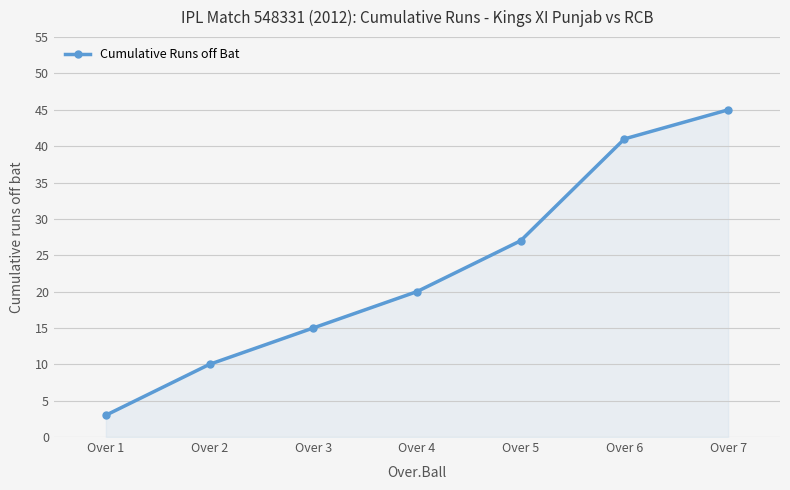

At which label is the value closest to 24?

Over 5